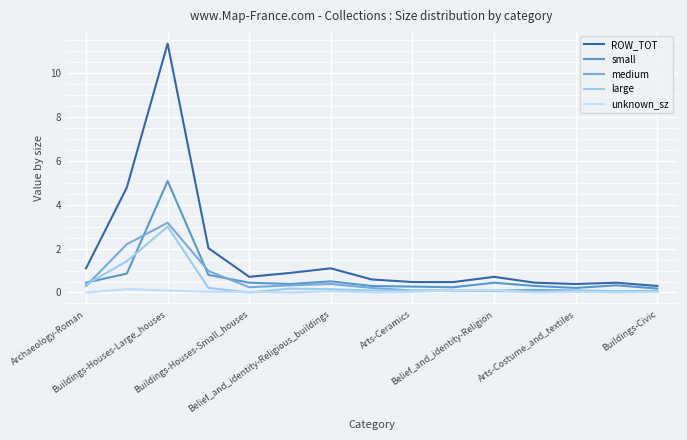

True or false: large and ROW_TOT intersect in this chart.

False